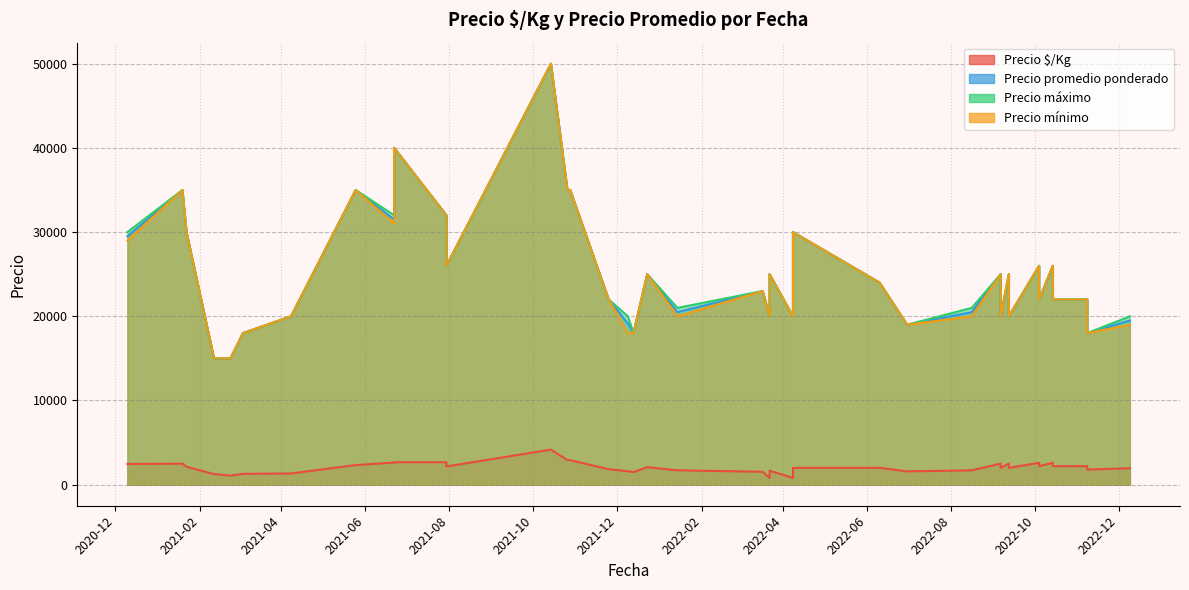

At which label is Precio $/Kg closest to 2483?

2021-01-19